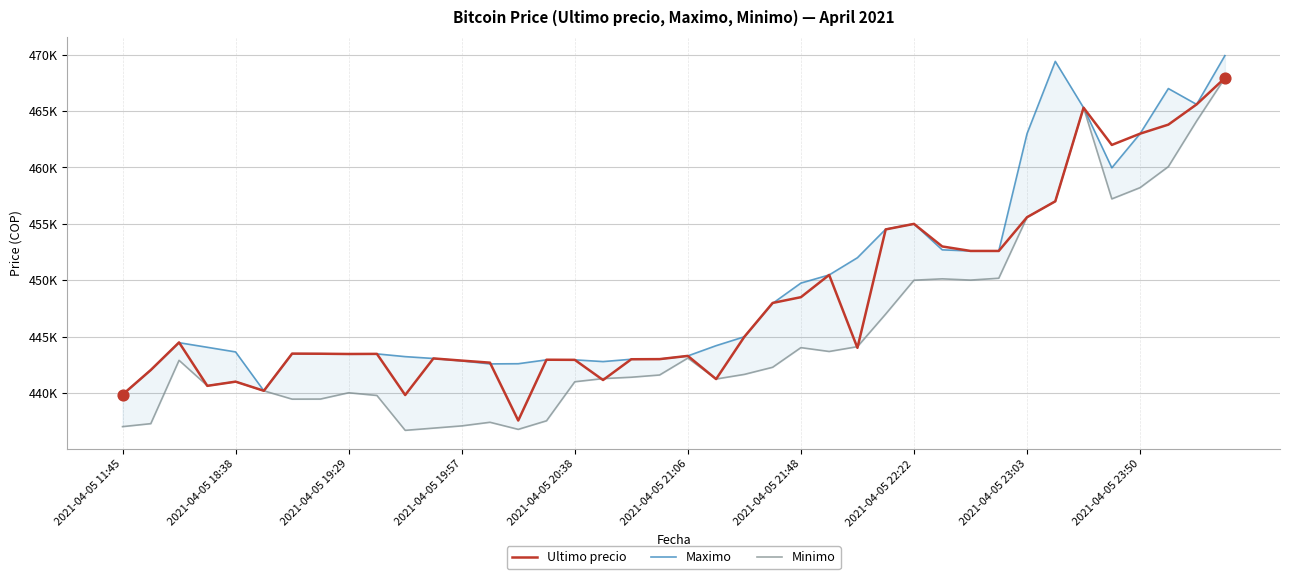

At which category is the sum across all series the highest?

39